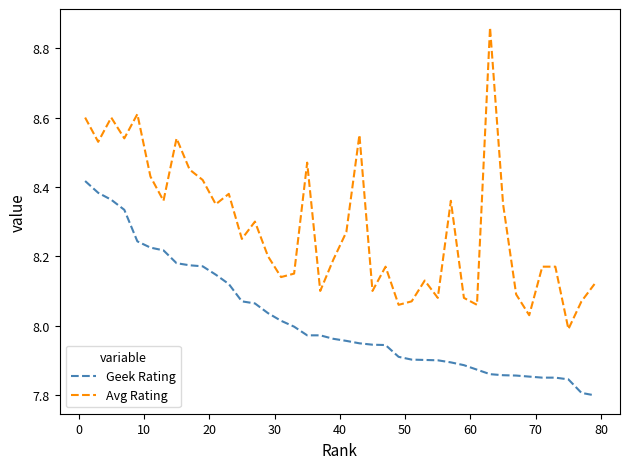

Which series has the largest total across all categories?

Avg Rating